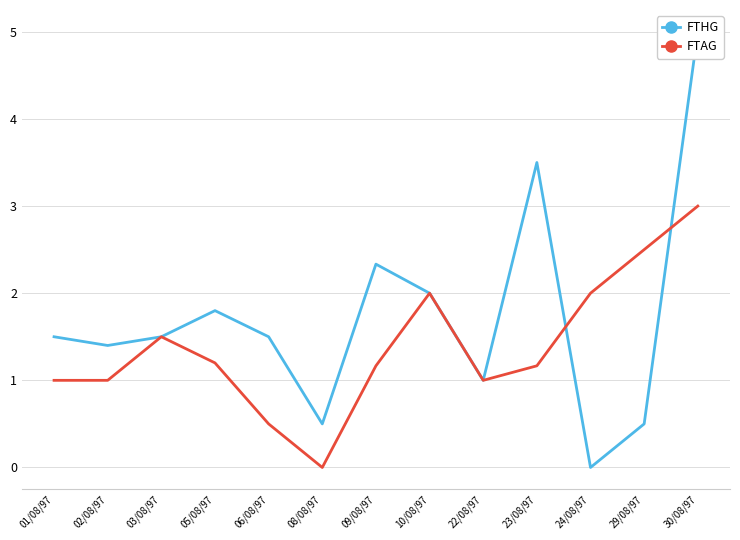

What is the label of the 6th point from the right?

10/08/97